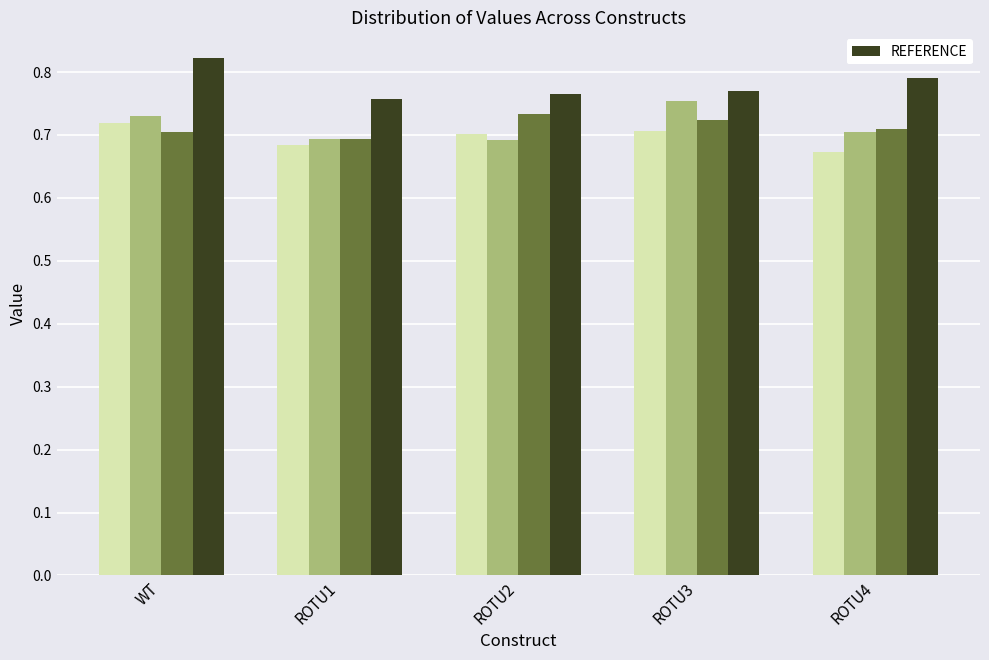

Where is the data nearest to the value 0?

ROTU1